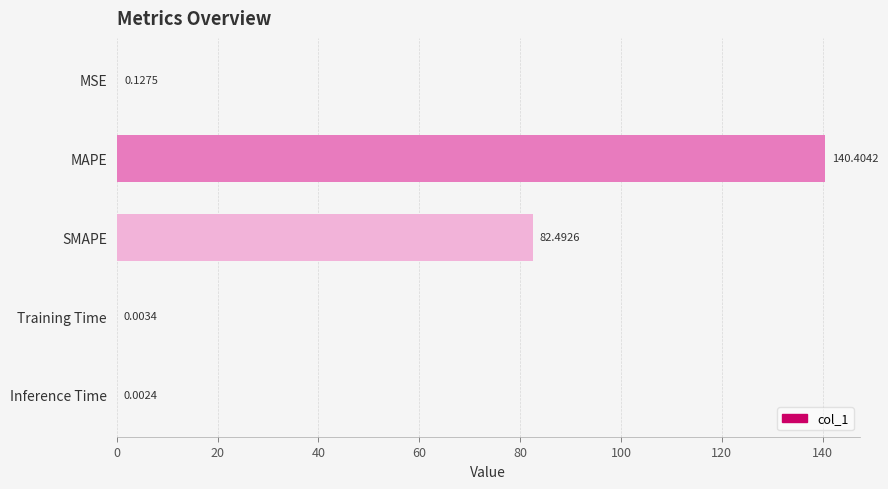

Approximately how many times larger is the value at MAPE compared to SMAPE?

1.7